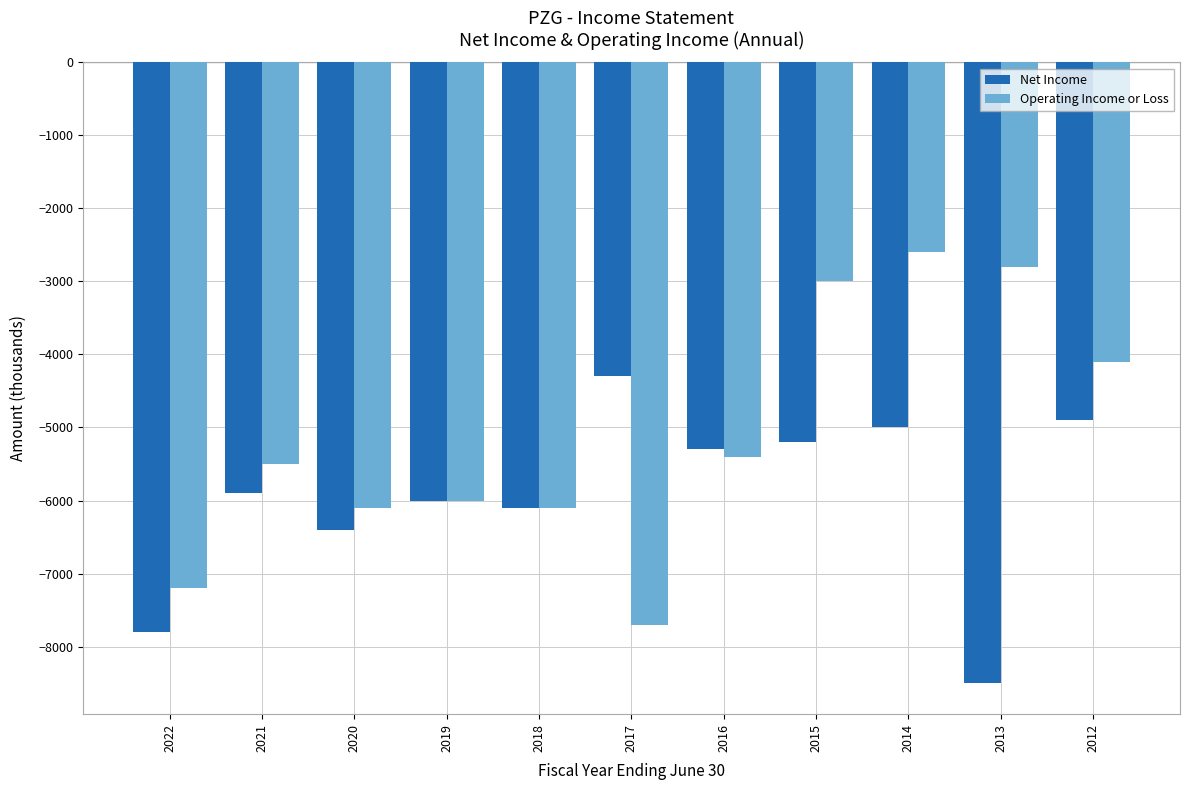

The Net Income series shows -7800 at 2022. True or false?

True